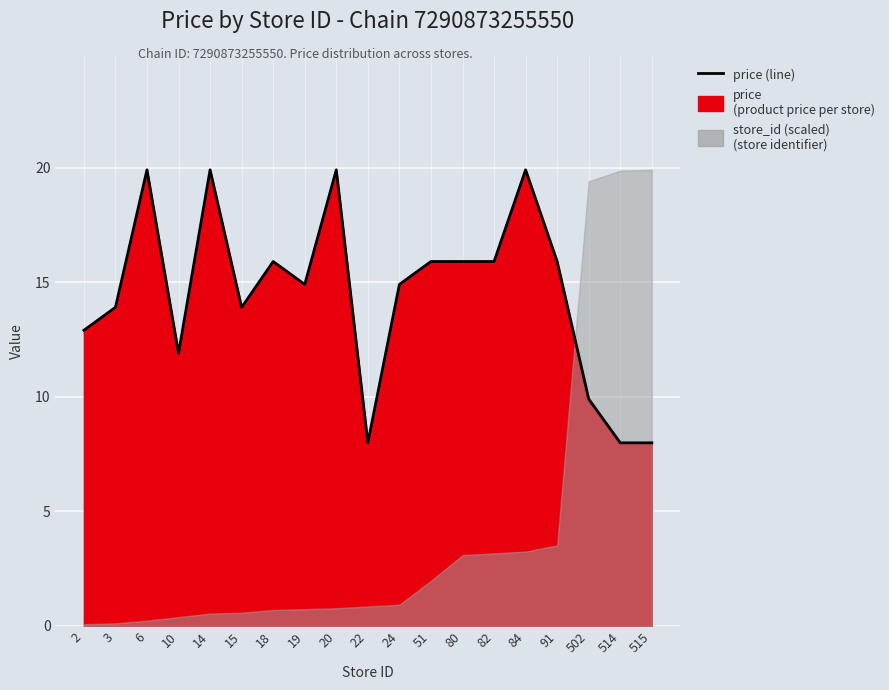

What is the average value?

14.5